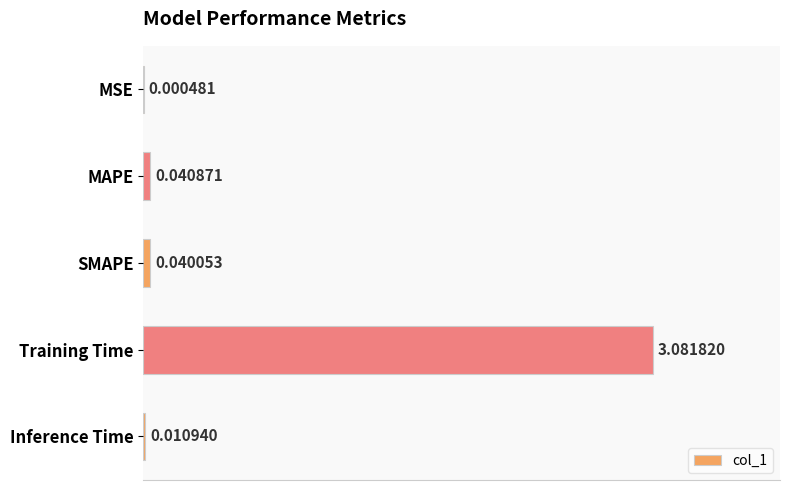

At which category does the chart reach its peak across all series?

Training Time